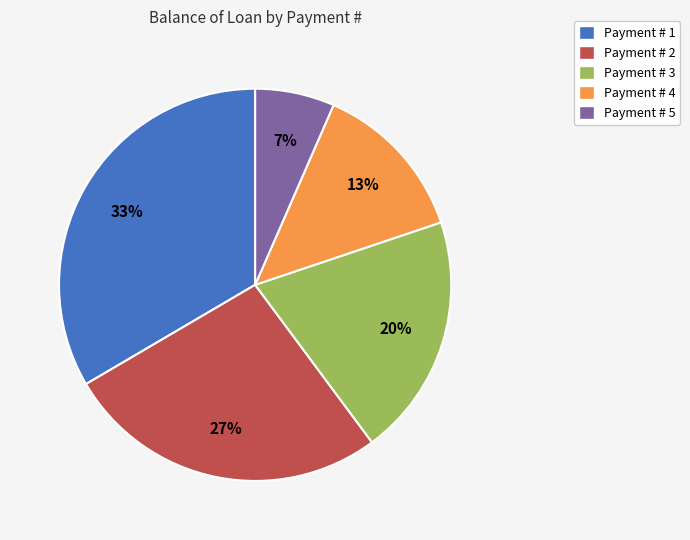

Is there any slice that represents more than half of the pie?

No